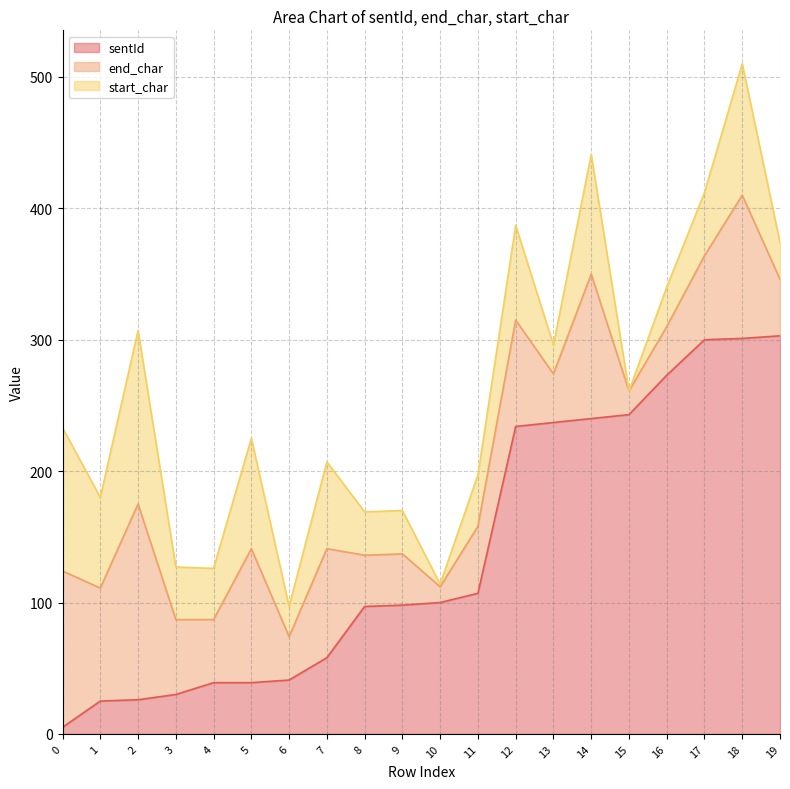

Rank the series at 11 from lowest to highest value.

start_char, end_char, sentId